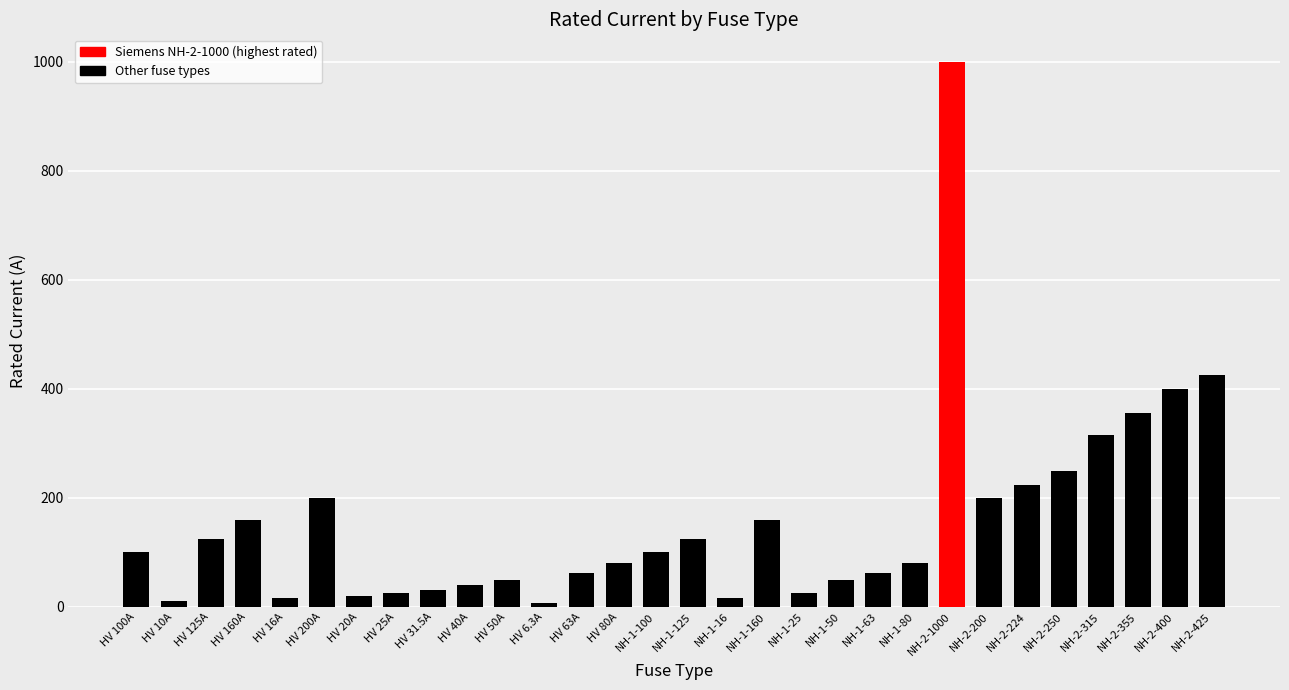

How many values are below 100?

15